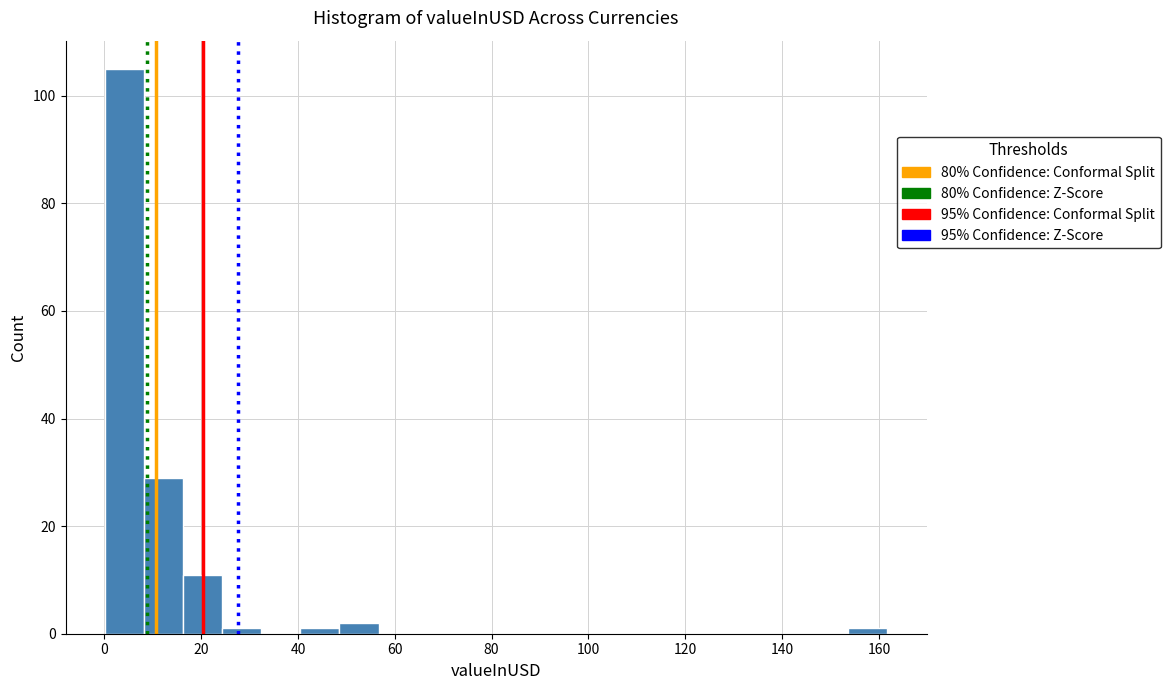

Reading left to right, list every bar in this chart as the range it spans on the x-axis followed by its height. Neither the bar edges nor the heights are printed on the chart, so give them approximately, as read against the axes.

0 to 8: 106
8 to 16: 30
16 to 24: 12
24 to 32: under 2
32 to 40: 0
40 to 48: under 2
48 to 56: 2
56 to 64: 0
64 to 72: 0
72 to 80: 0
80 to 88: 0
88 to 98: 0
98 to 106: 0
106 to 114: 0
114 to 122: 0
122 to 130: 0
130 to 138: 0
138 to 146: 0
146 to 154: 0
154 to 162: under 2